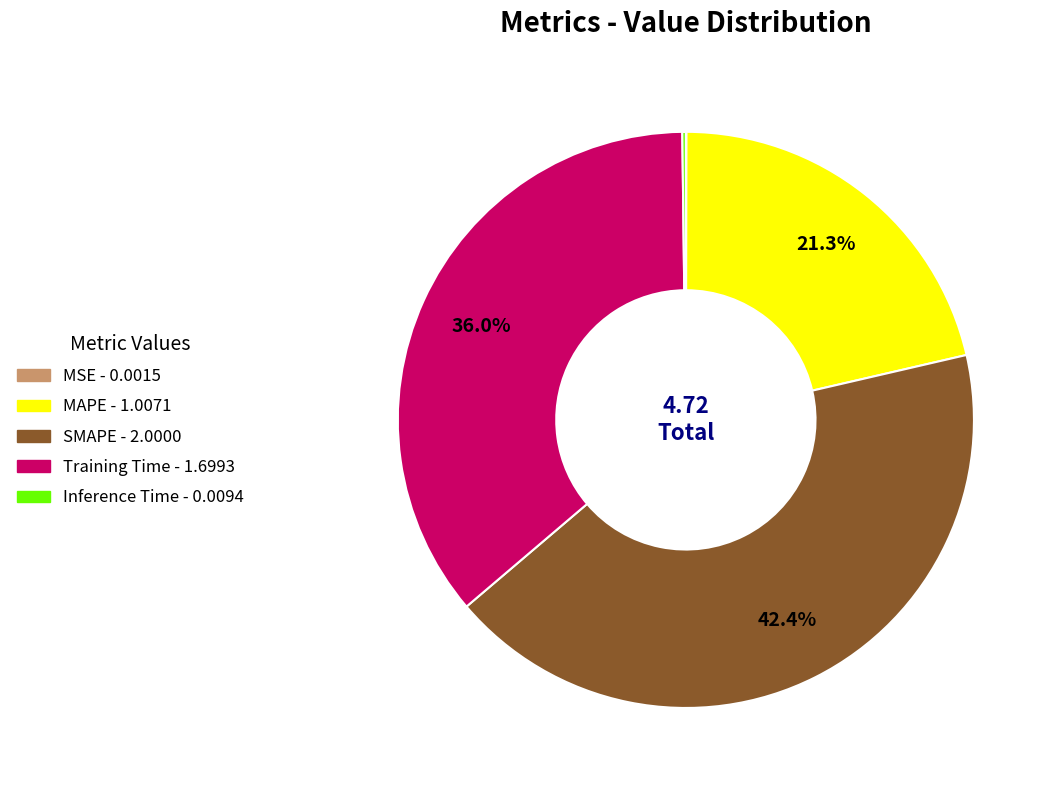

Is there a majority slice in this chart?

No